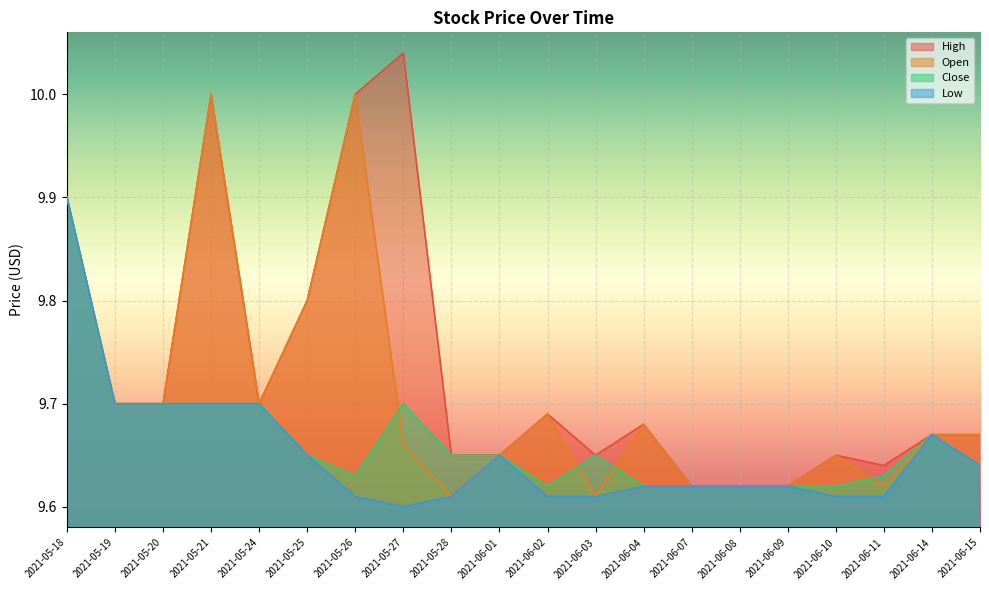

List the series in order of their peak value, lowest first.

Close, Low, Open, High